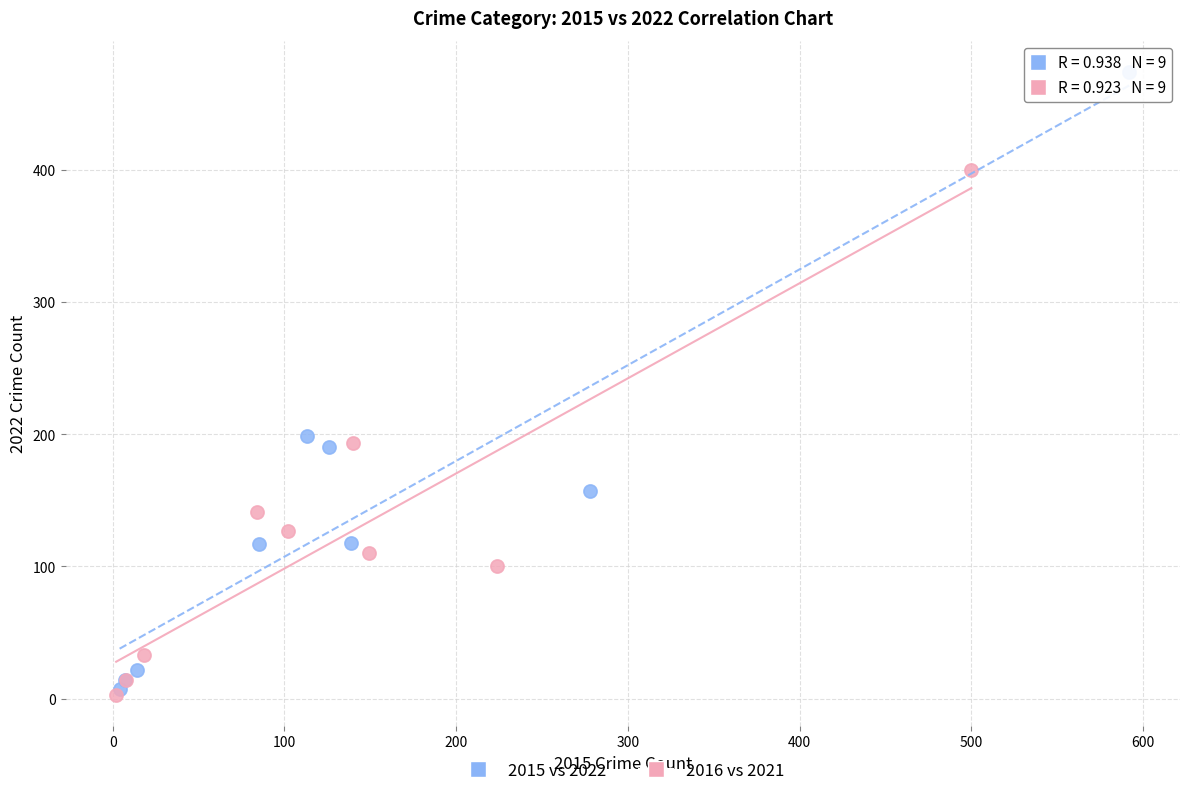

Which series reaches the maximum Y coordinate?

2015 vs 2022